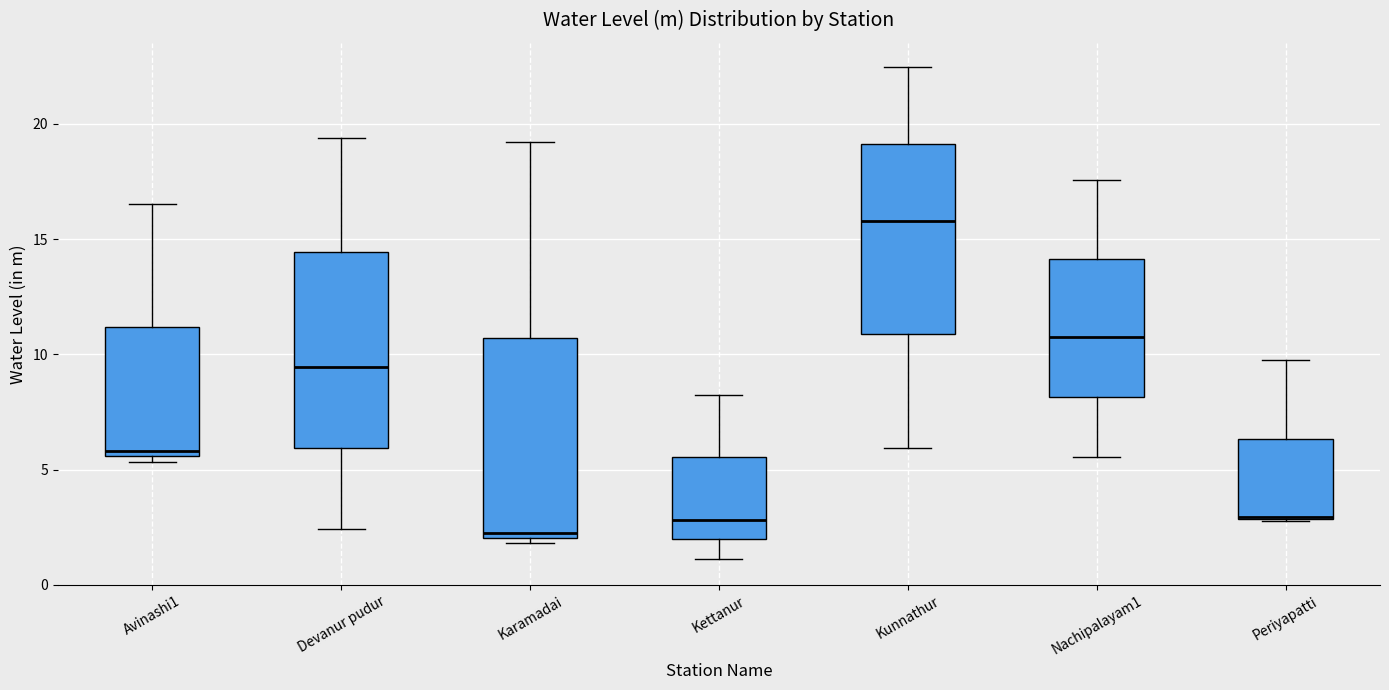

Reading left to right, transcribe this box plot: for each box, give where its median line is, the range the box spans, and where its two whiskers end, as read against the y-axis. The values are not printed on the chart, so give them approximately, as read against the axis.

Avinashi1: median 6.0, box 5.5 to 11.0, whiskers 5.5 (just below the box's lower edge) to 16.5
Devanur pudur: median 9.5, box 6.0 to 14.5, whiskers 2.5 to 19.5
Karamadai: median 2.0 (just above the box's lower edge), box 2.0 to 10.5, whiskers 2.0 (just below the box's lower edge) to 19.0
Kettanur: median 3.0, box 2.0 to 5.5, whiskers 1.0 to 8.0
Kunnathur: median 16.0, box 11.0 to 19.0, whiskers 6.0 to 22.5
Nachipalayam1: median 10.5, box 8.0 to 14.0, whiskers 5.5 to 17.5
Periyapatti: median 3.0 (drawn on the box's lower edge), box 3.0 to 6.5, whiskers 3.0 to 9.5